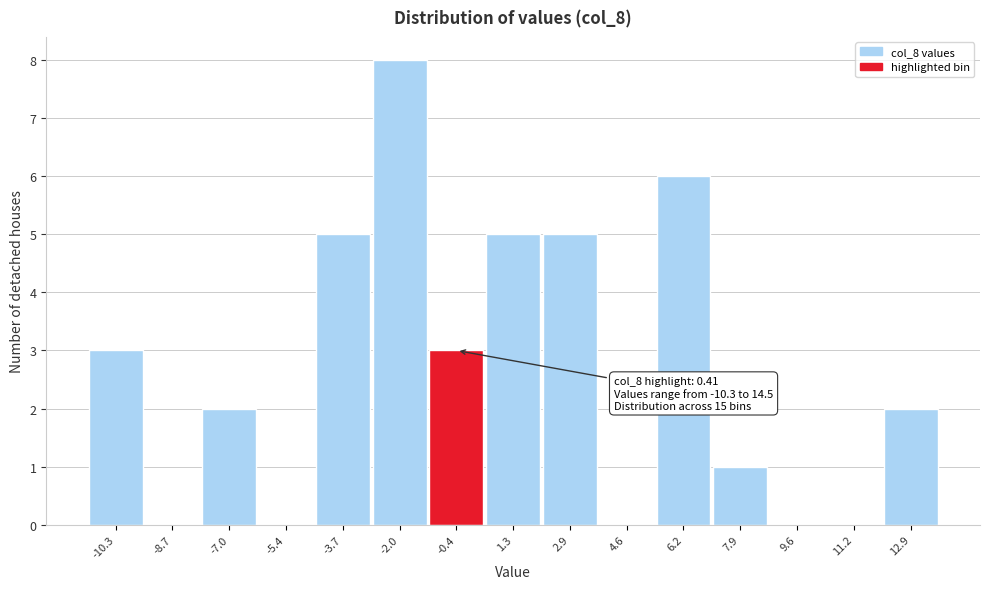

Reading left to right, transcribe all the data shown in this chart.

-10.3=3	-8.7=0	-7.0=2	-5.4=0	-3.7=5	-2.0=8	-0.4=3	1.3=5	2.9=5	4.6=0	6.2=6	7.9=1	9.6=0	11.2=0	12.9=2